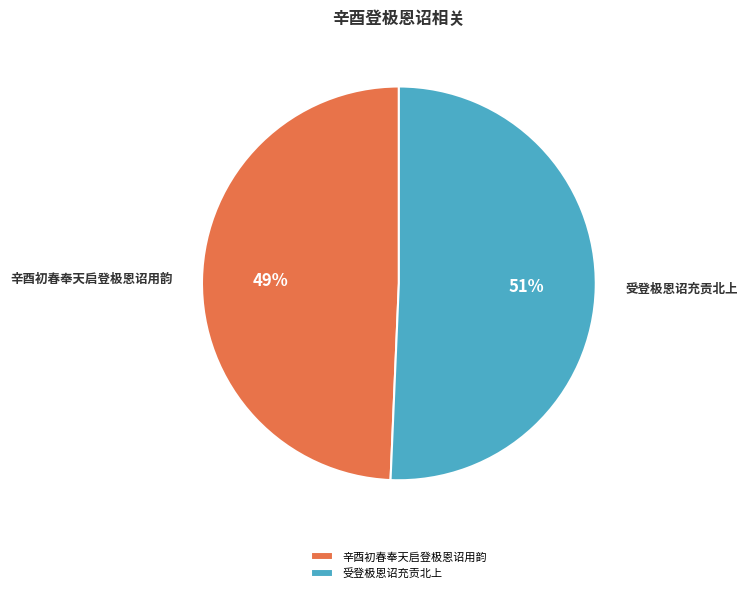

To the nearest percent, what percentage of the pie is 受登极恩诏充贡北上?

51%